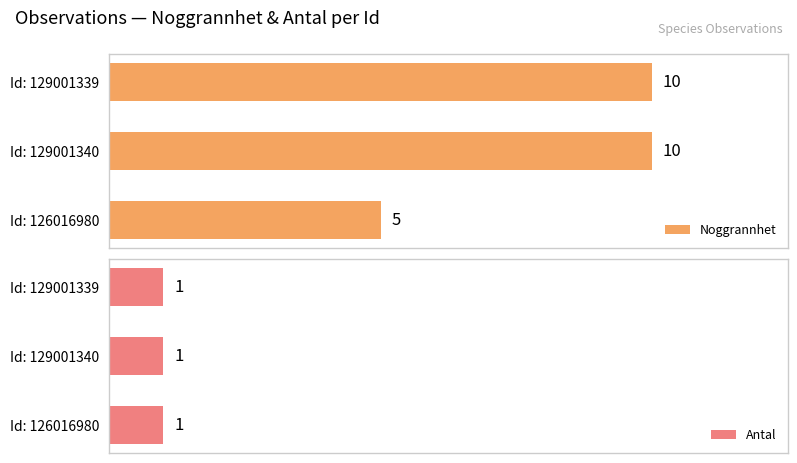

At how many categories does at least one series exceed 6?

2